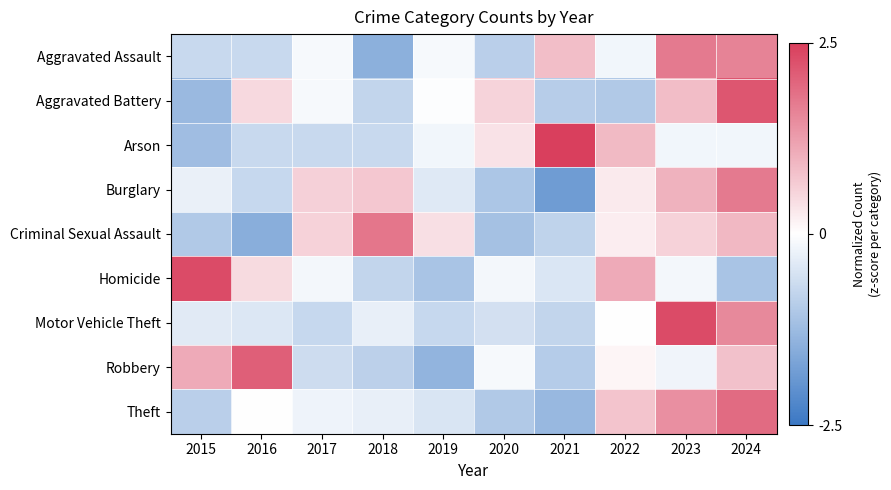

What is the difference between the highest and lowest values at 2023?

2.5